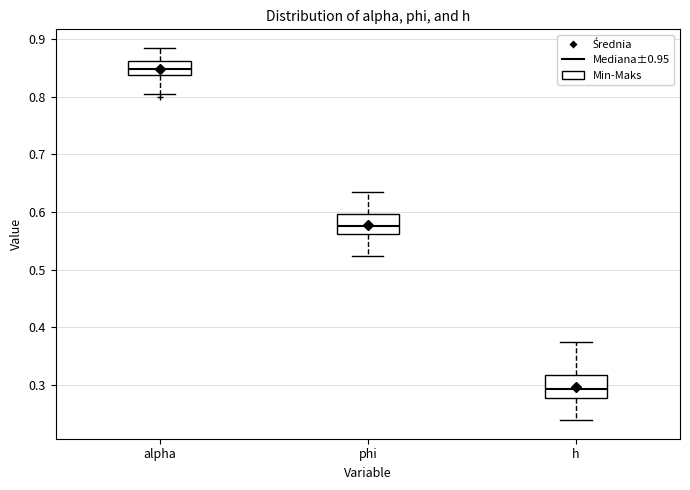

Which box's median line is the lowest?

h